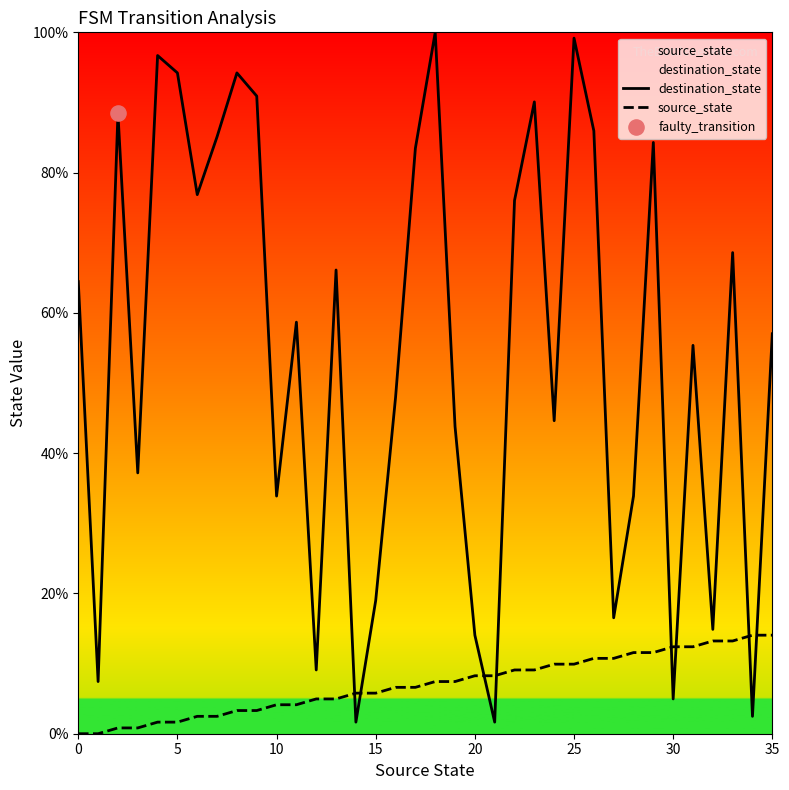

What is the total value across all series at 14?

7.4